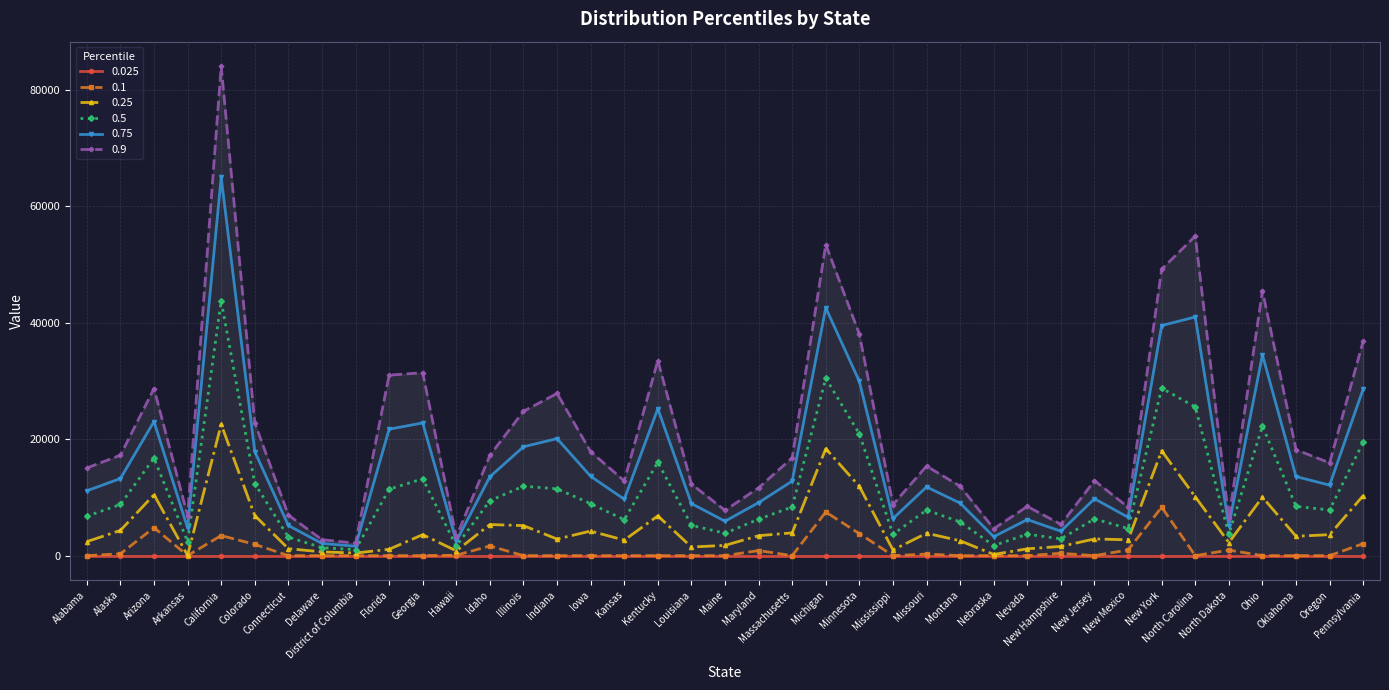

True or false: 0.5 and 0.75 cross at least once.

False